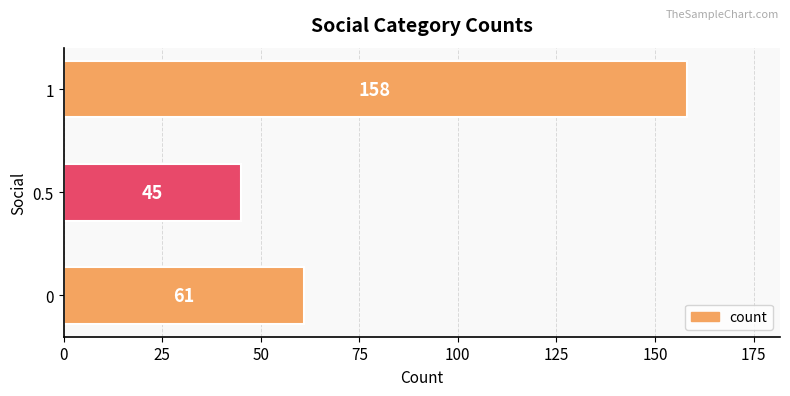

Reading bottom to top, transcribe all the data shown in this chart.

61	45	158